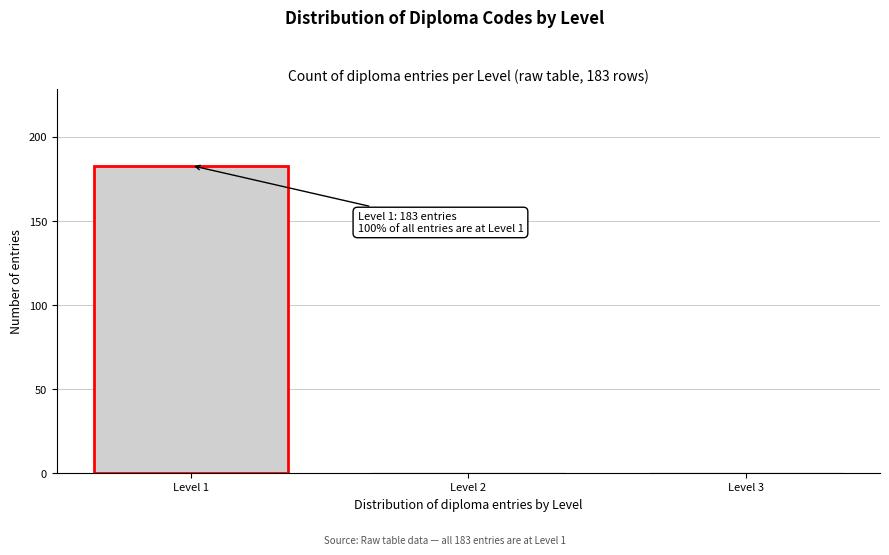

Over which range of the x-axis is the bar tallest?

0.5 to 1.5